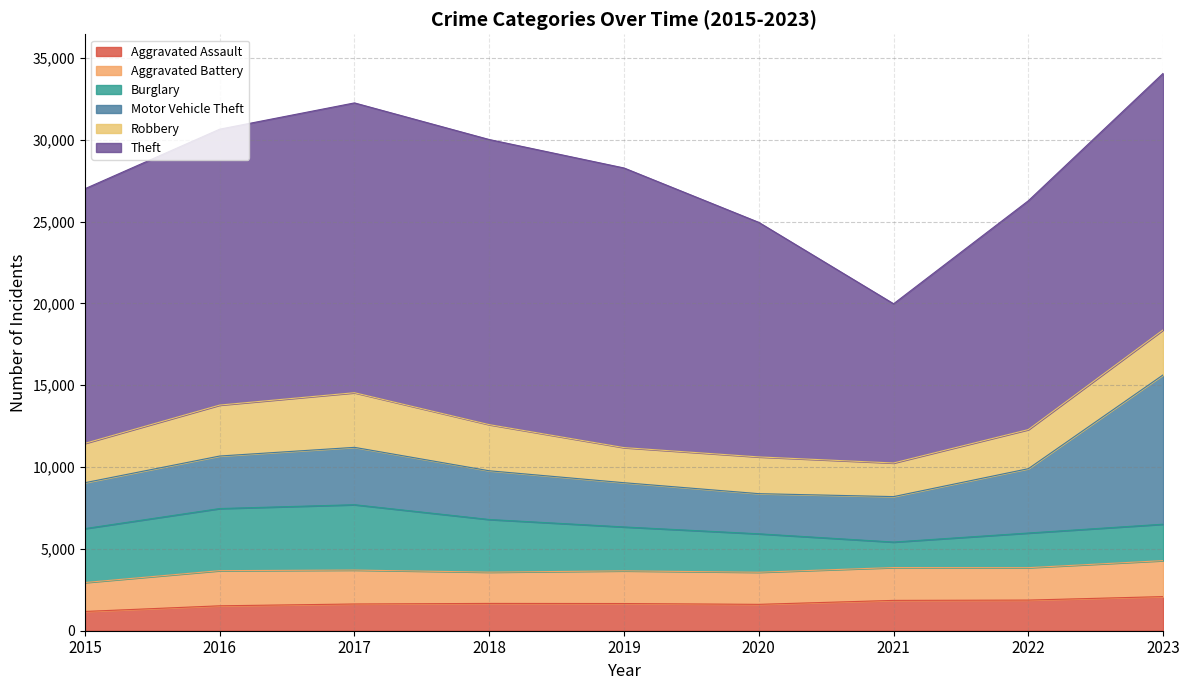

Reading left to right, transcribe all the data shown in this chart.

Aggravated Assault: 2015=1177	2016=1522	2017=1633	2018=1668	2019=1661	2020=1611	2021=1853	2022=1872	2023=2085
Aggravated Battery: 2015=1767	2016=2148	2017=2073	2018=1911	2019=1997	2020=1962	2021=2007	2022=1981	2023=2198
Burglary: 2015=3295	2016=3794	2017=3992	2018=3216	2019=2682	2020=2348	2021=1557	2022=2116	2023=2225
Motor Vehicle Theft: 2015=2804	2016=3209	2017=3505	2018=2977	2019=2703	2020=2453	2021=2777	2022=3931	2023=9124
Robbery: 2015=2403	2016=3113	2017=3338	2018=2818	2019=2144	2020=2245	2021=2054	2022=2389	2023=2750
Theft: 2015=15556	2016=16855	2017=17706	2018=17419	2019=17084	2020=14329	2021=9727	2022=13981	2023=15672